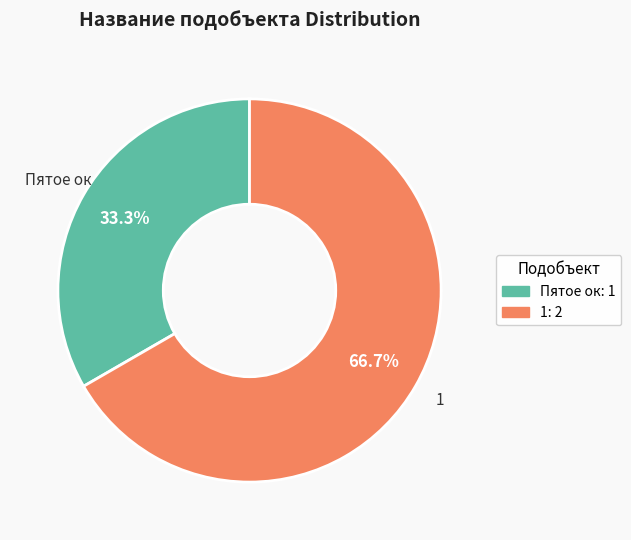

Which category has the biggest portion of the pie?

1